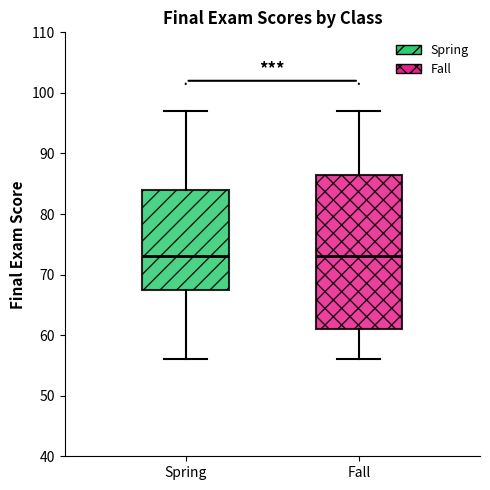

Which box is the tallest, from its lower edge to its upper edge?

Fall